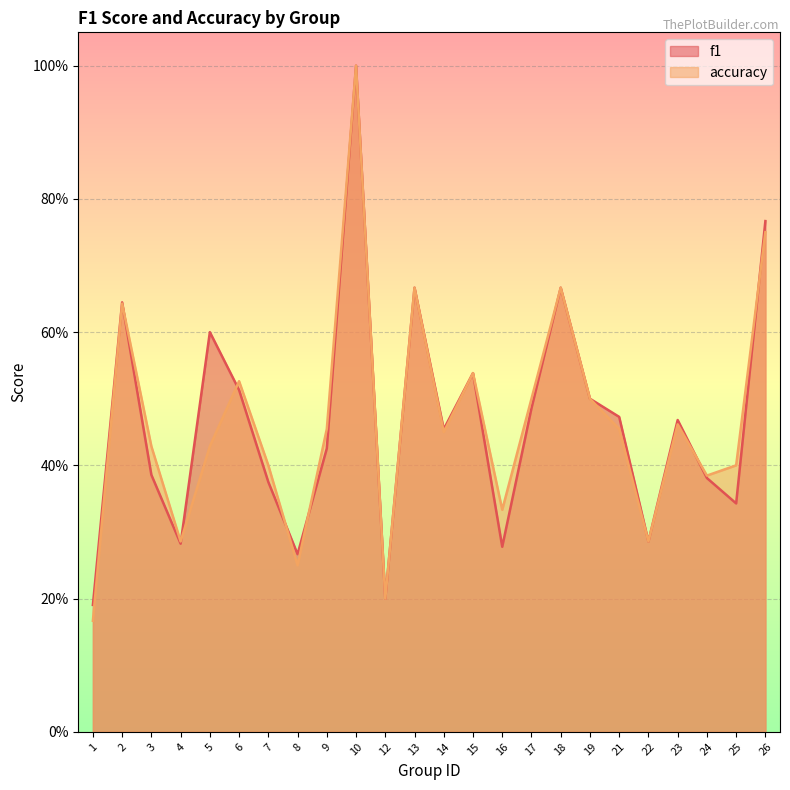

What is the value of the f1 point at the 14th from the left?

0.5